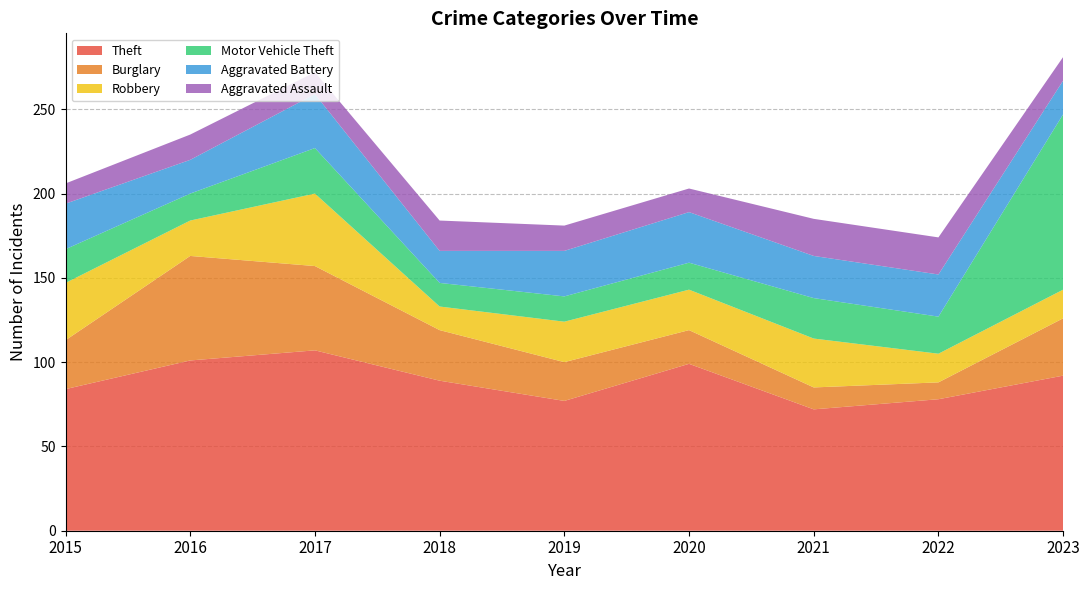

Reading right to left, transcribe all the data shown in this chart.

Theft: 92	78	72	99	77	89	107	101	84
Burglary: 34	10	13	20	23	30	50	62	29
Robbery: 17	17	29	24	24	14	43	21	34
Motor Vehicle Theft: 104	22	24	16	15	14	27	16	20
Aggravated Battery: 20	25	25	30	27	19	32	20	27
Aggravated Assault: 14	22	22	14	15	18	13	15	12